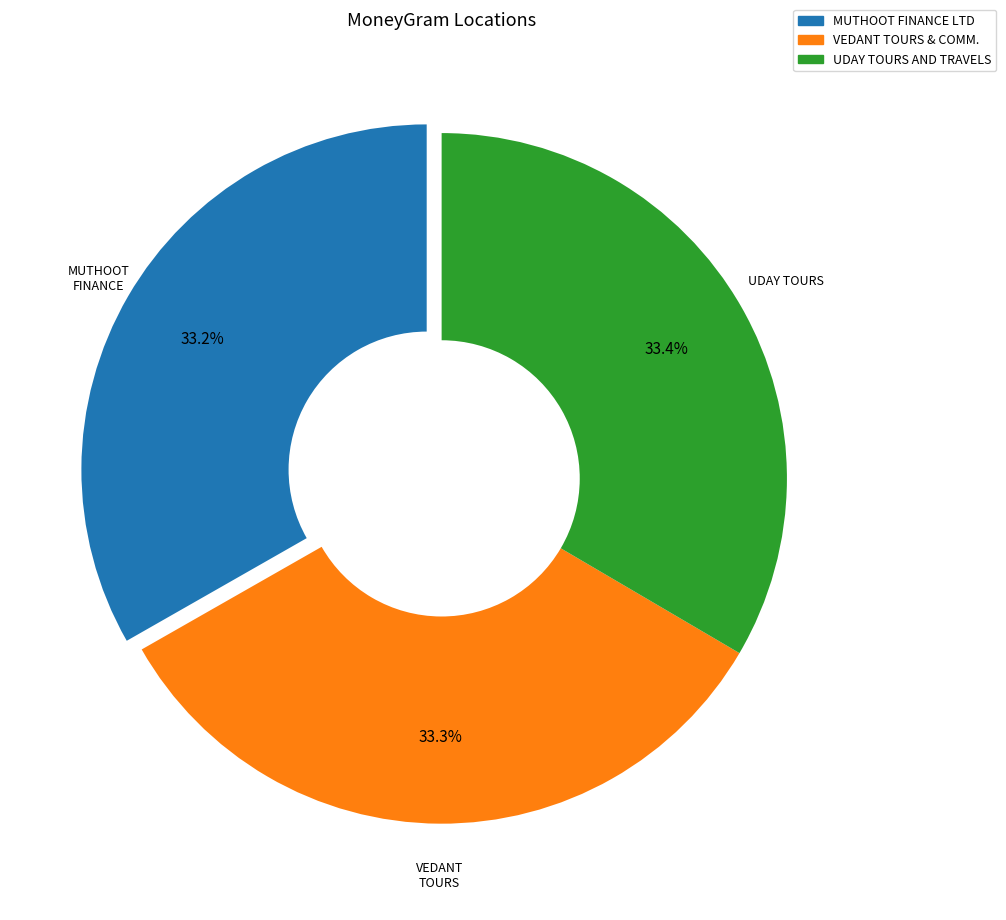

Does UDAY TOURS AND TRAVELS account for over 50% of the chart?

No